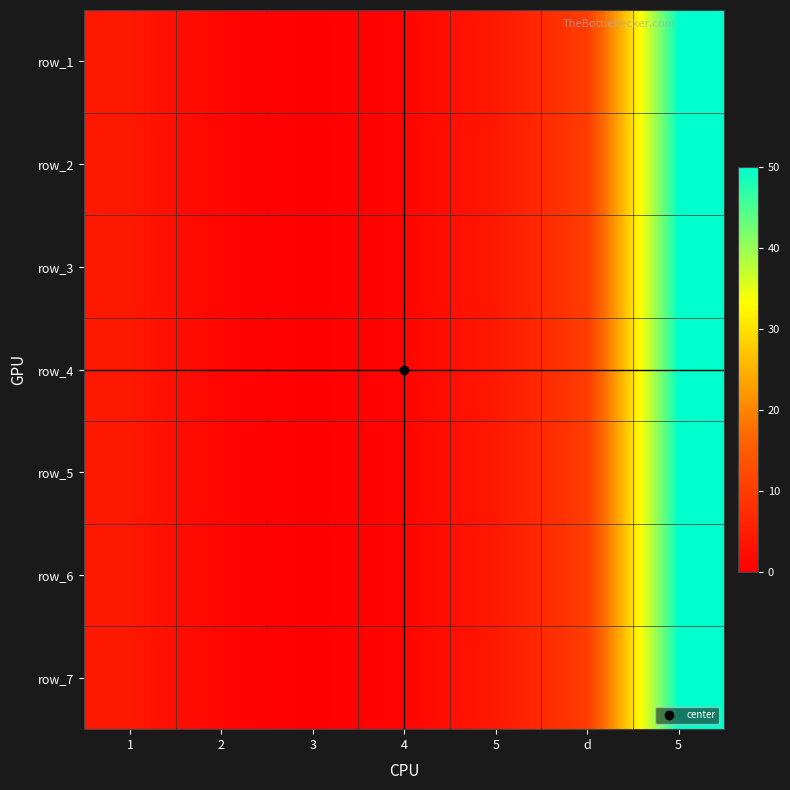

Which category has the lowest value across all series?

3